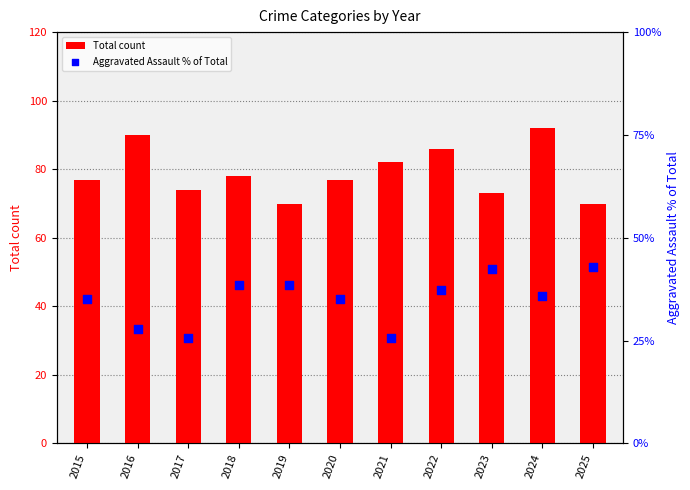

Which series has the largest total across all categories?

Total count